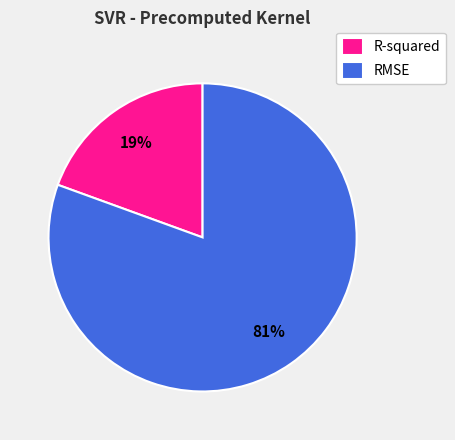

How many slices are in this pie chart?

2